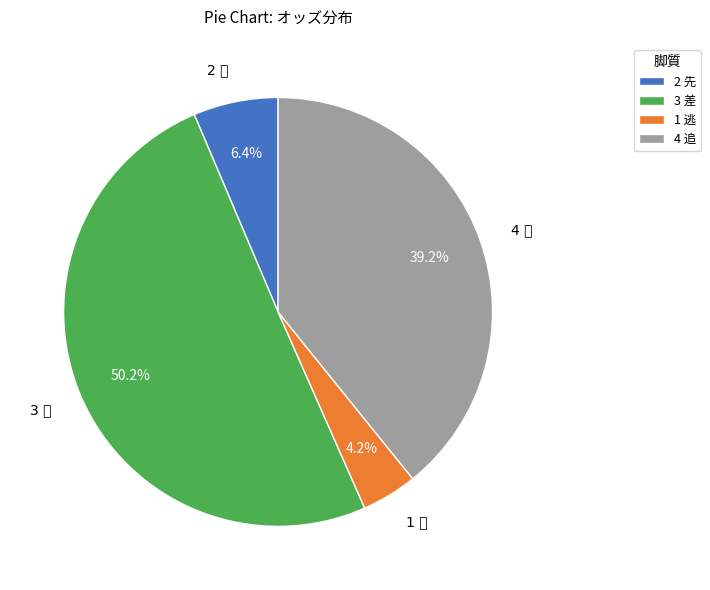

Do 1 逃 and 4 追 together represent more than half of the pie?

No